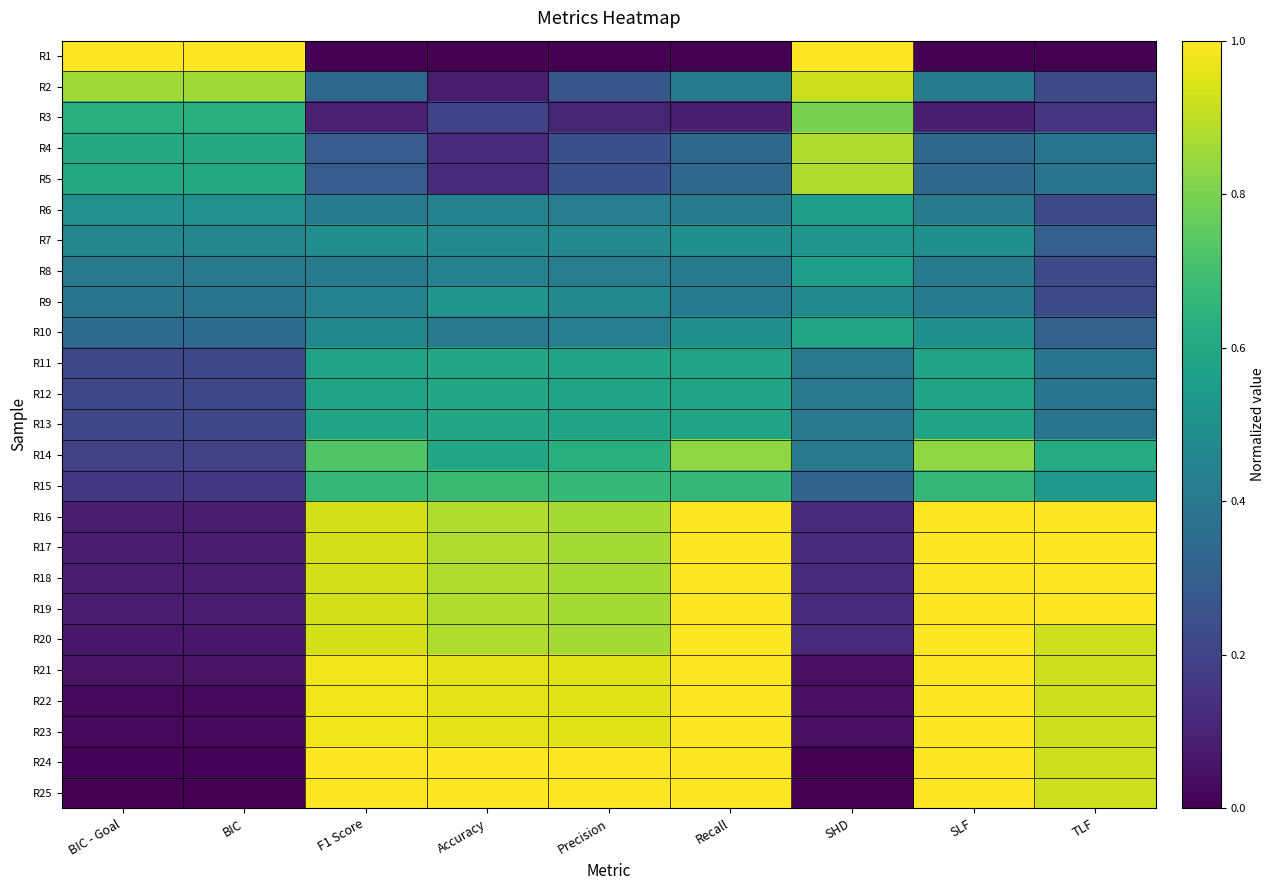

Which series has the largest range (max minus min)?

R1